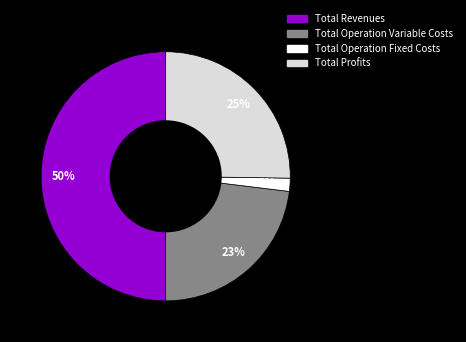

Is Total Operation Fixed Costs the majority of the pie?

No